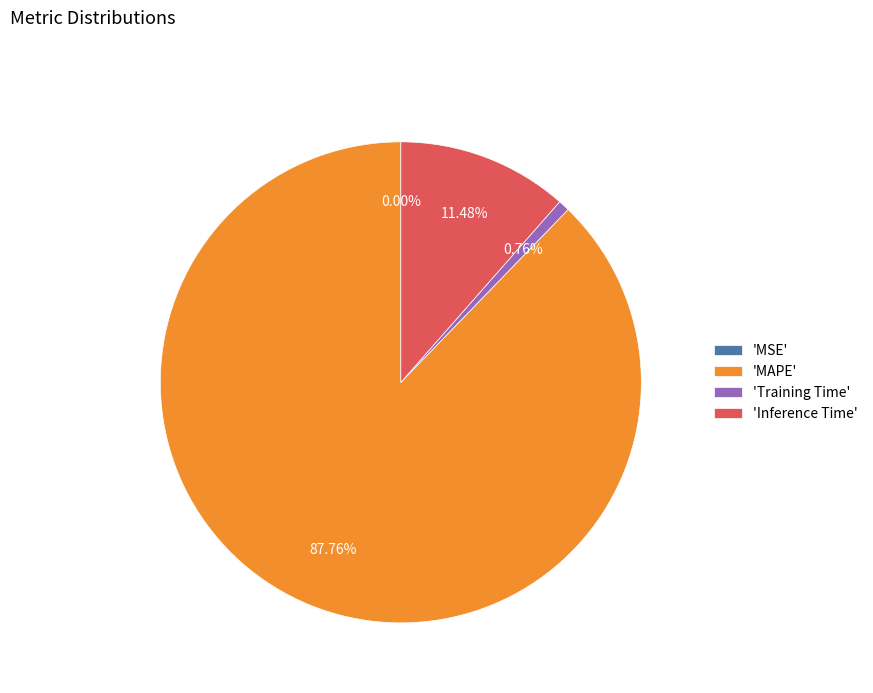

To the nearest percent, what is the difference between the largest and smallest slice percentages?

88%